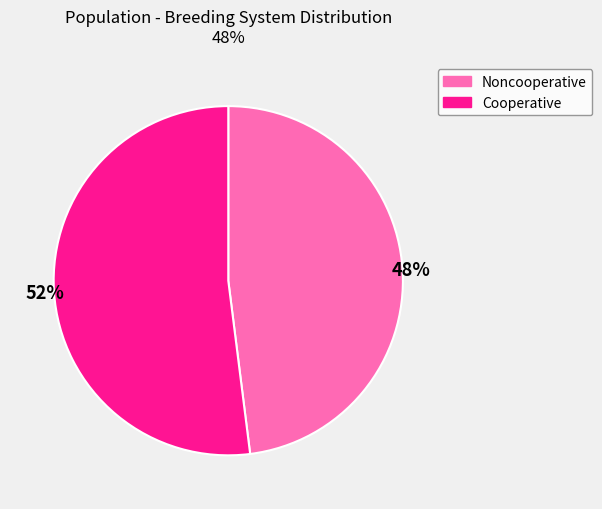

True or false: Noncooperative accounts for 54% of the total.

False